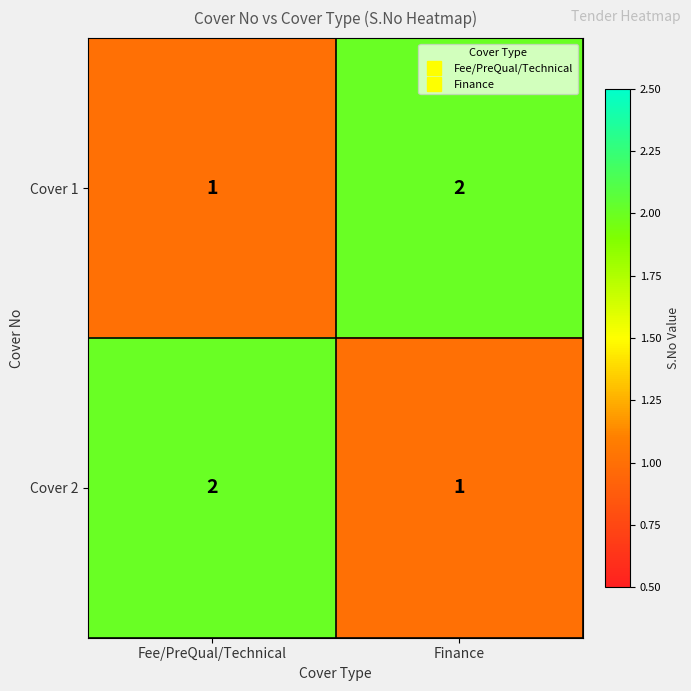

How many data points does each series have?

2